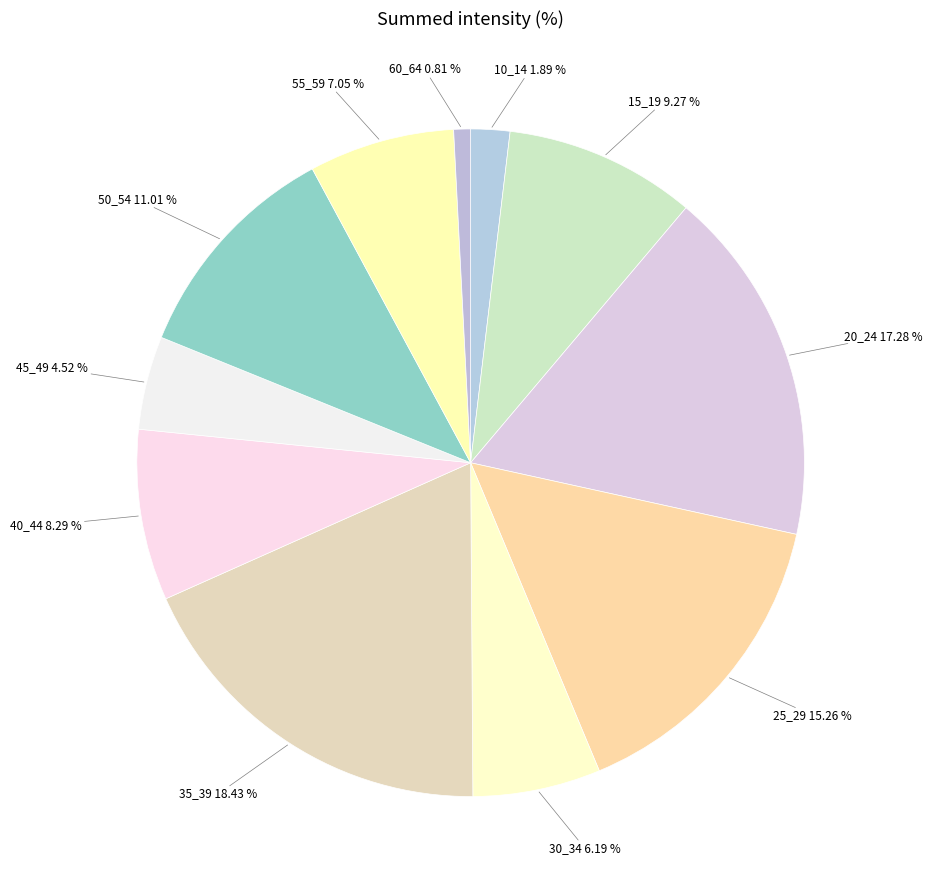

Is there a majority slice in this chart?

No